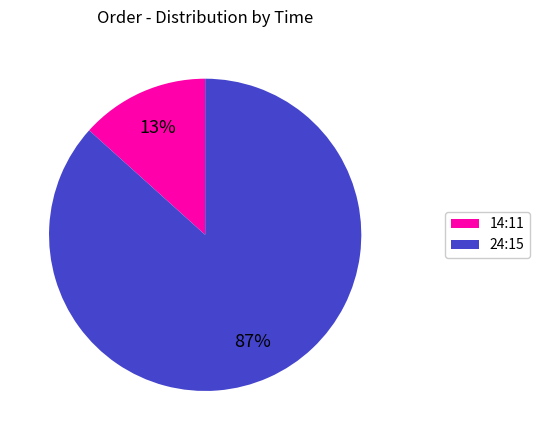

How many segments does this pie chart have?

2